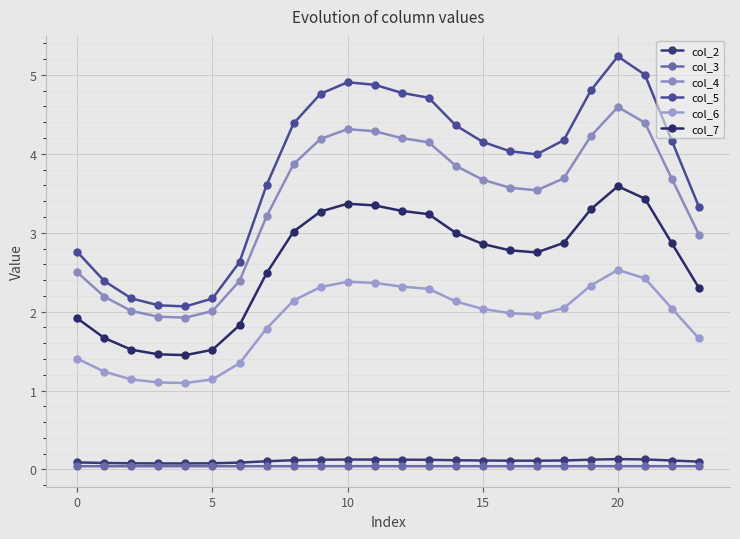

Is this an area chart (filled region under the line)?

No